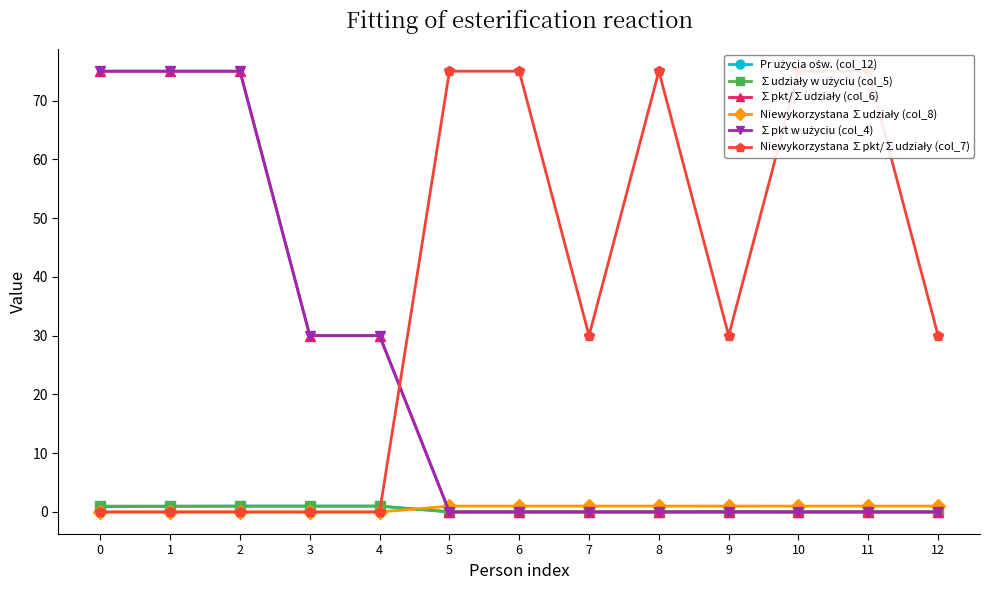

After their last crossing, which series has the higher values: ∑pkt w użyciu (col_4) or Niewykorzystana ∑pkt/∑udziały (col_7)?

Niewykorzystana ∑pkt/∑udziały (col_7)